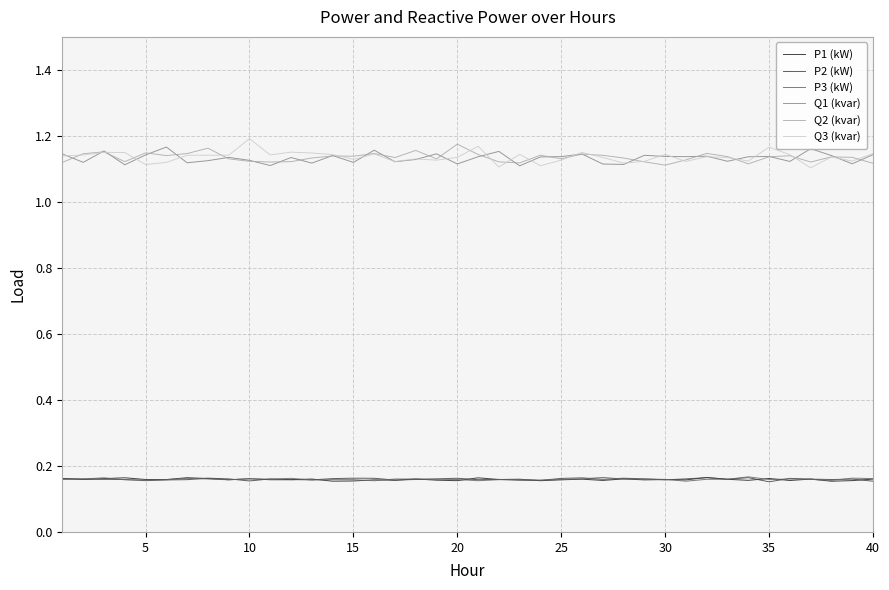

True or false: Q3 (kvar) and P2 (kW) cross at least once.

False